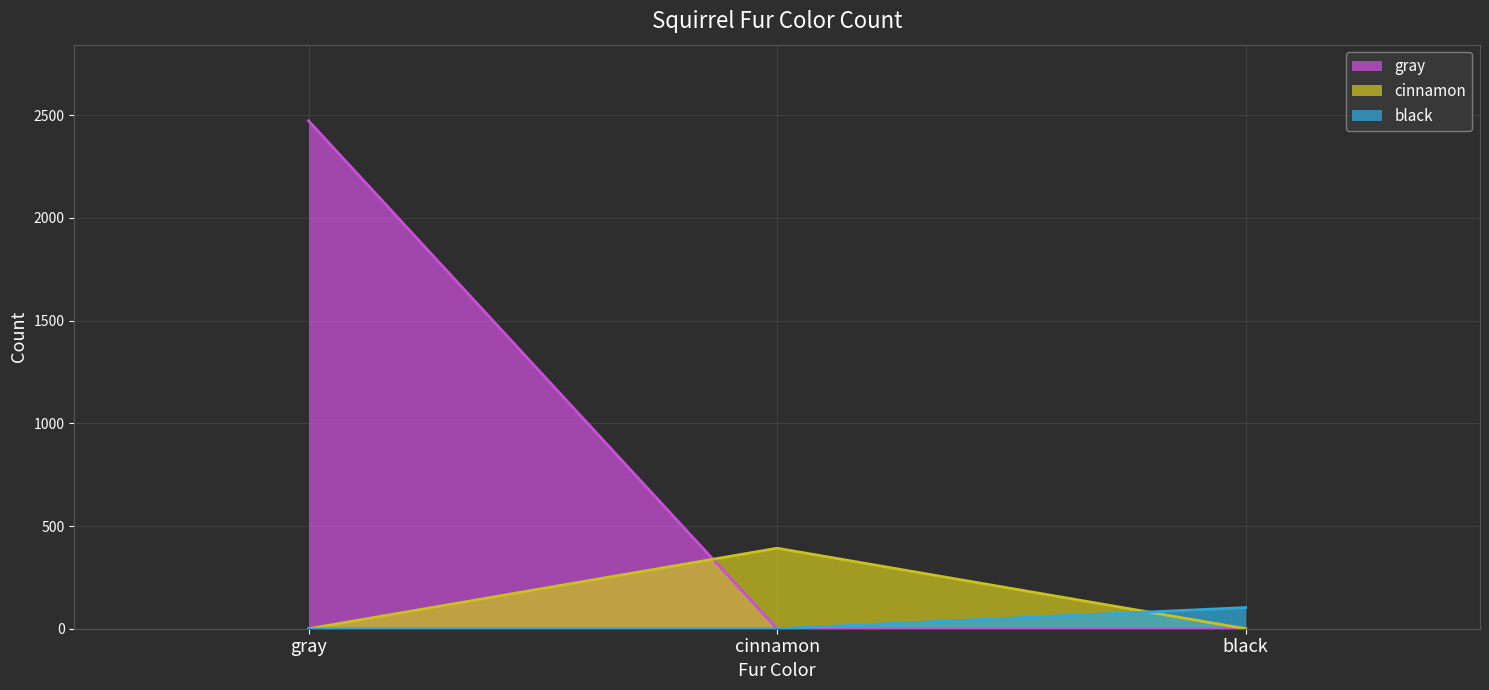

Reading left to right, extract all data points from this chart.

2473	0	0